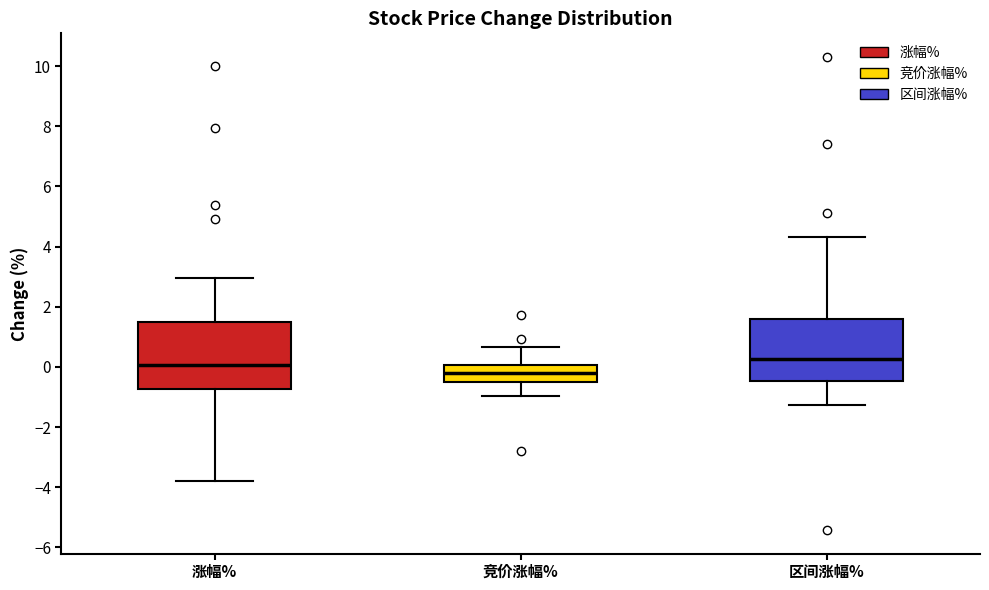

Where does the upper whisker of the box for 涨幅% end on the y-axis? The values are not printed on the chart, so give them approximately, as read against the axis.

3.0